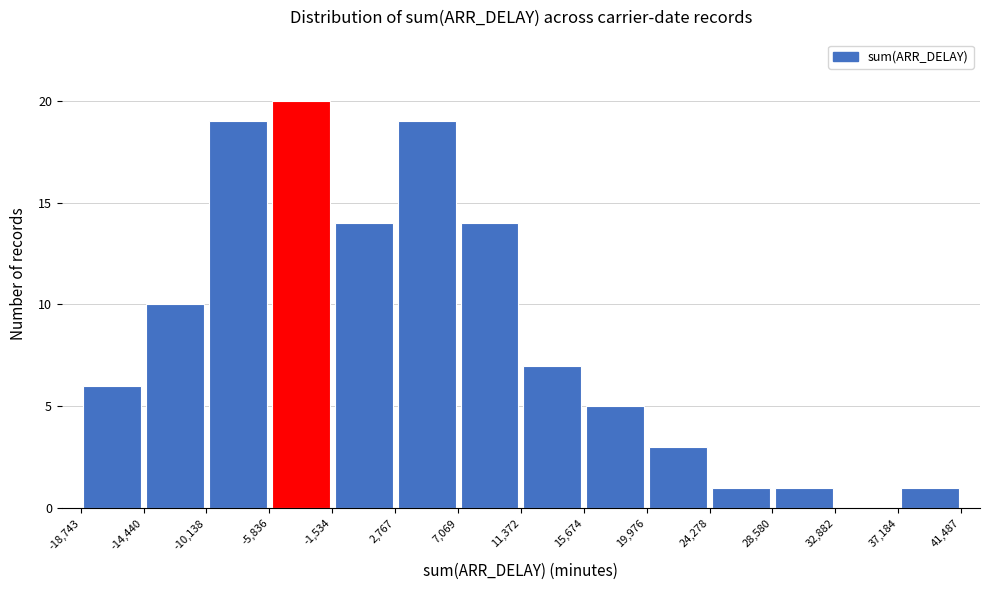

Which range on the x-axis has the tallest bar?

-5,836 to -1,534